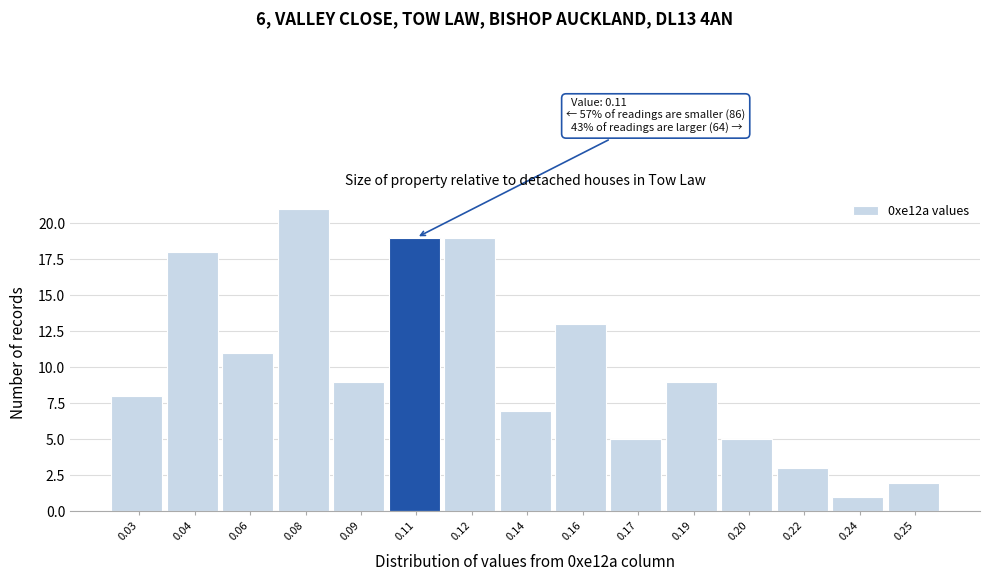

Reading left to right, what are all the values shown in this chart?

8	18	11	21	9	19	19	7	13	5	9	5	3	1	2